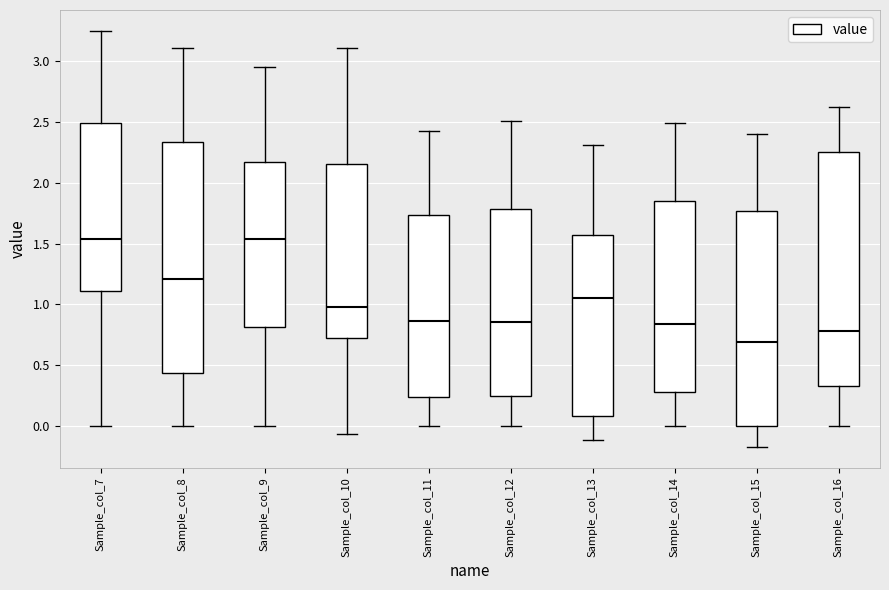

Reading left to right, transcribe this box plot: for each box, give where its median line is, the range the box spans, and where its two whiskers end, as read against the y-axis. The values are not printed on the chart, so give them approximately, as read against the axis.

Sample_col_7: median 1.55, box 1.10 to 2.50, whiskers 0.00 to 3.25
Sample_col_8: median 1.20, box 0.45 to 2.35, whiskers 0.00 to 3.10
Sample_col_9: median 1.55, box 0.80 to 2.15, whiskers 0.00 to 2.95
Sample_col_10: median 1.00, box 0.70 to 2.15, whiskers -0.05 to 3.10
Sample_col_11: median 0.85, box 0.25 to 1.75, whiskers 0.00 to 2.45
Sample_col_12: median 0.85, box 0.25 to 1.80, whiskers 0.00 to 2.50
Sample_col_13: median 1.05, box 0.10 to 1.55, whiskers -0.10 to 2.30
Sample_col_14: median 0.85, box 0.30 to 1.85, whiskers 0.00 to 2.50
Sample_col_15: median 0.70, box 0.00 to 1.75, whiskers -0.20 to 2.40
Sample_col_16: median 0.80, box 0.30 to 2.25, whiskers 0.00 to 2.65